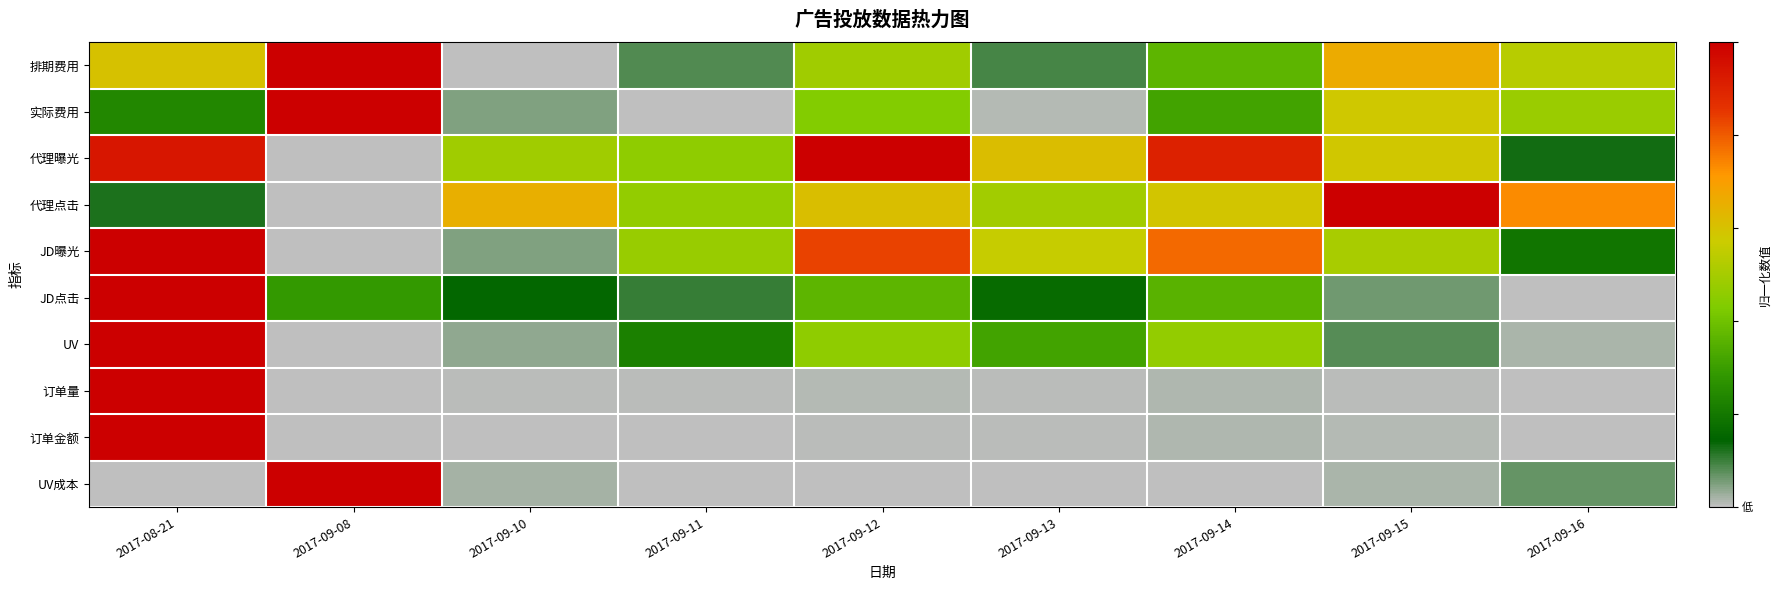

Reading left to right, what are all the values shown in this chart?

排期费用: 2017-08-21=0.6	2017-09-08=1.0	2017-09-10=0.0	2017-09-11=0.1	2017-09-12=0.5	2017-09-13=0.1	2017-09-14=0.4	2017-09-15=0.7	2017-09-16=0.5
实际费用: 2017-08-21=0.2	2017-09-08=1.0	2017-09-10=0.0	2017-09-11=0.0	2017-09-12=0.4	2017-09-13=0.0	2017-09-14=0.3	2017-09-15=0.6	2017-09-16=0.5
代理曝光: 2017-08-21=0.9	2017-09-08=0.0	2017-09-10=0.5	2017-09-11=0.5	2017-09-12=1.0	2017-09-13=0.6	2017-09-14=0.9	2017-09-15=0.6	2017-09-16=0.1
代理点击: 2017-08-21=0.1	2017-09-08=0.0	2017-09-10=0.7	2017-09-11=0.5	2017-09-12=0.6	2017-09-13=0.5	2017-09-14=0.6	2017-09-15=1.0	2017-09-16=0.7
JD曝光: 2017-08-21=1.0	2017-09-08=0.0	2017-09-10=0.0	2017-09-11=0.5	2017-09-12=0.8	2017-09-13=0.6	2017-09-14=0.8	2017-09-15=0.5	2017-09-16=0.2
JD点击: 2017-08-21=1.0	2017-09-08=0.3	2017-09-10=0.2	2017-09-11=0.1	2017-09-12=0.4	2017-09-13=0.2	2017-09-14=0.4	2017-09-15=0.1	2017-09-16=0.0
UV: 2017-08-21=1.0	2017-09-08=0.0	2017-09-10=0.0	2017-09-11=0.2	2017-09-12=0.5	2017-09-13=0.3	2017-09-14=0.5	2017-09-15=0.1	2017-09-16=0.0
订单量: 2017-08-21=1.0	2017-09-08=0.0	2017-09-10=0.0	2017-09-11=0.0	2017-09-12=0.0	2017-09-13=0.0	2017-09-14=0.0	2017-09-15=0.0	2017-09-16=0.0
订单金额: 2017-08-21=1.0	2017-09-08=0.0	2017-09-10=0.0	2017-09-11=0.0	2017-09-12=0.0	2017-09-13=0.0	2017-09-14=0.0	2017-09-15=0.0	2017-09-16=0.0
UV成本: 2017-08-21=0.0	2017-09-08=1.0	2017-09-10=0.0	2017-09-11=0.0	2017-09-12=0.0	2017-09-13=0.0	2017-09-14=0.0	2017-09-15=0.0	2017-09-16=0.1